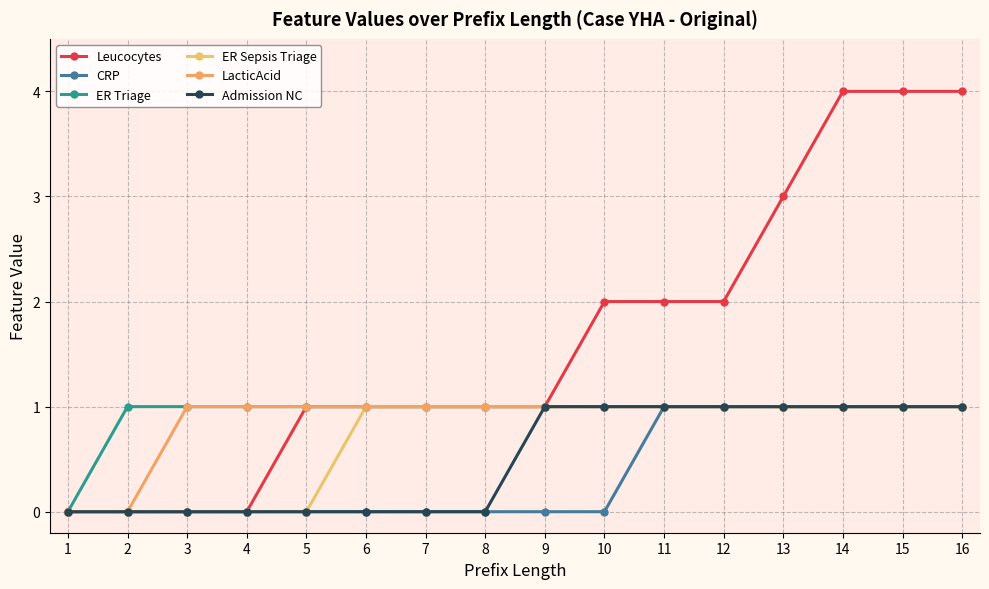

Between 11 and 1, which is larger?

11